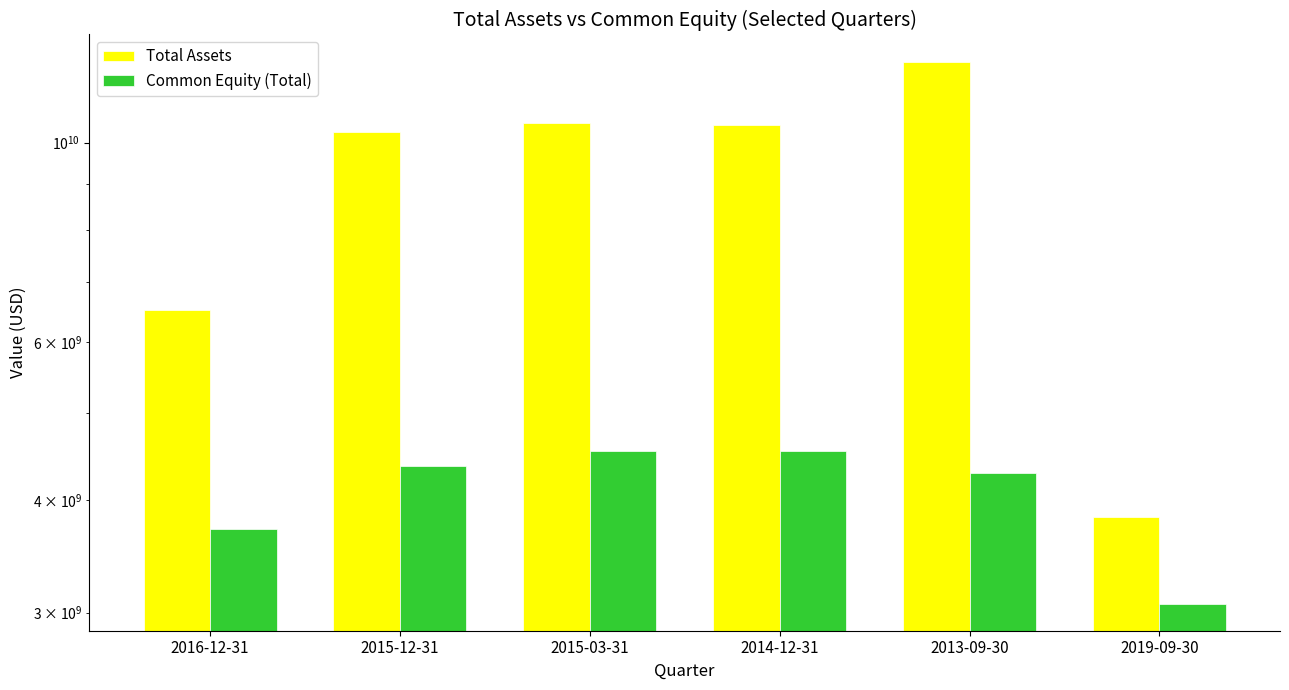

What is the lowest value of the Common Equity (Total) series?

3070900000